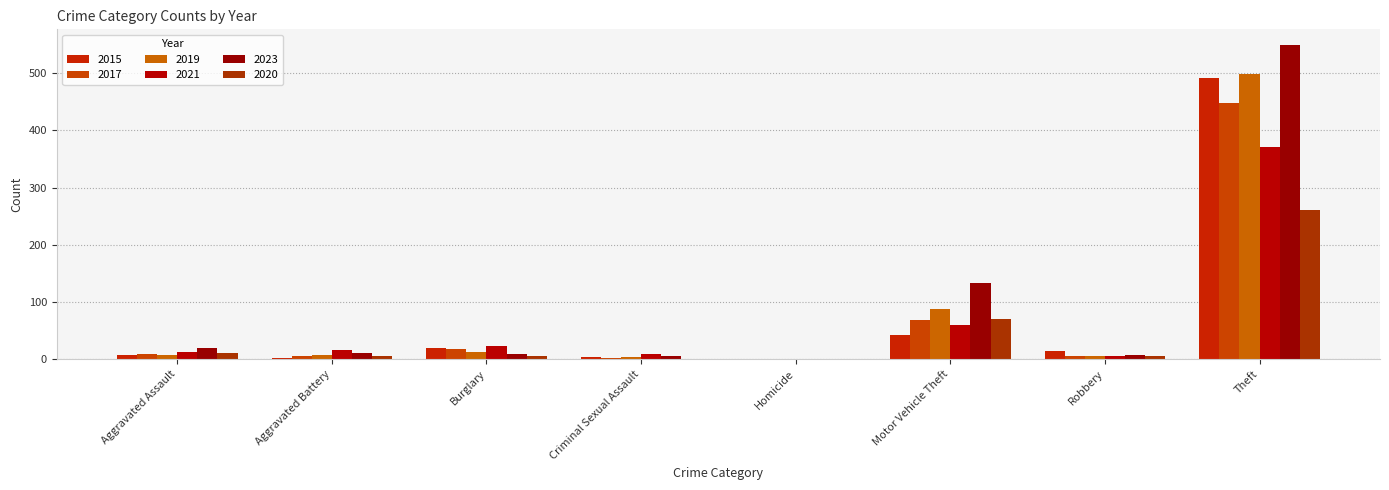

How many distinct data groups are displayed?

6